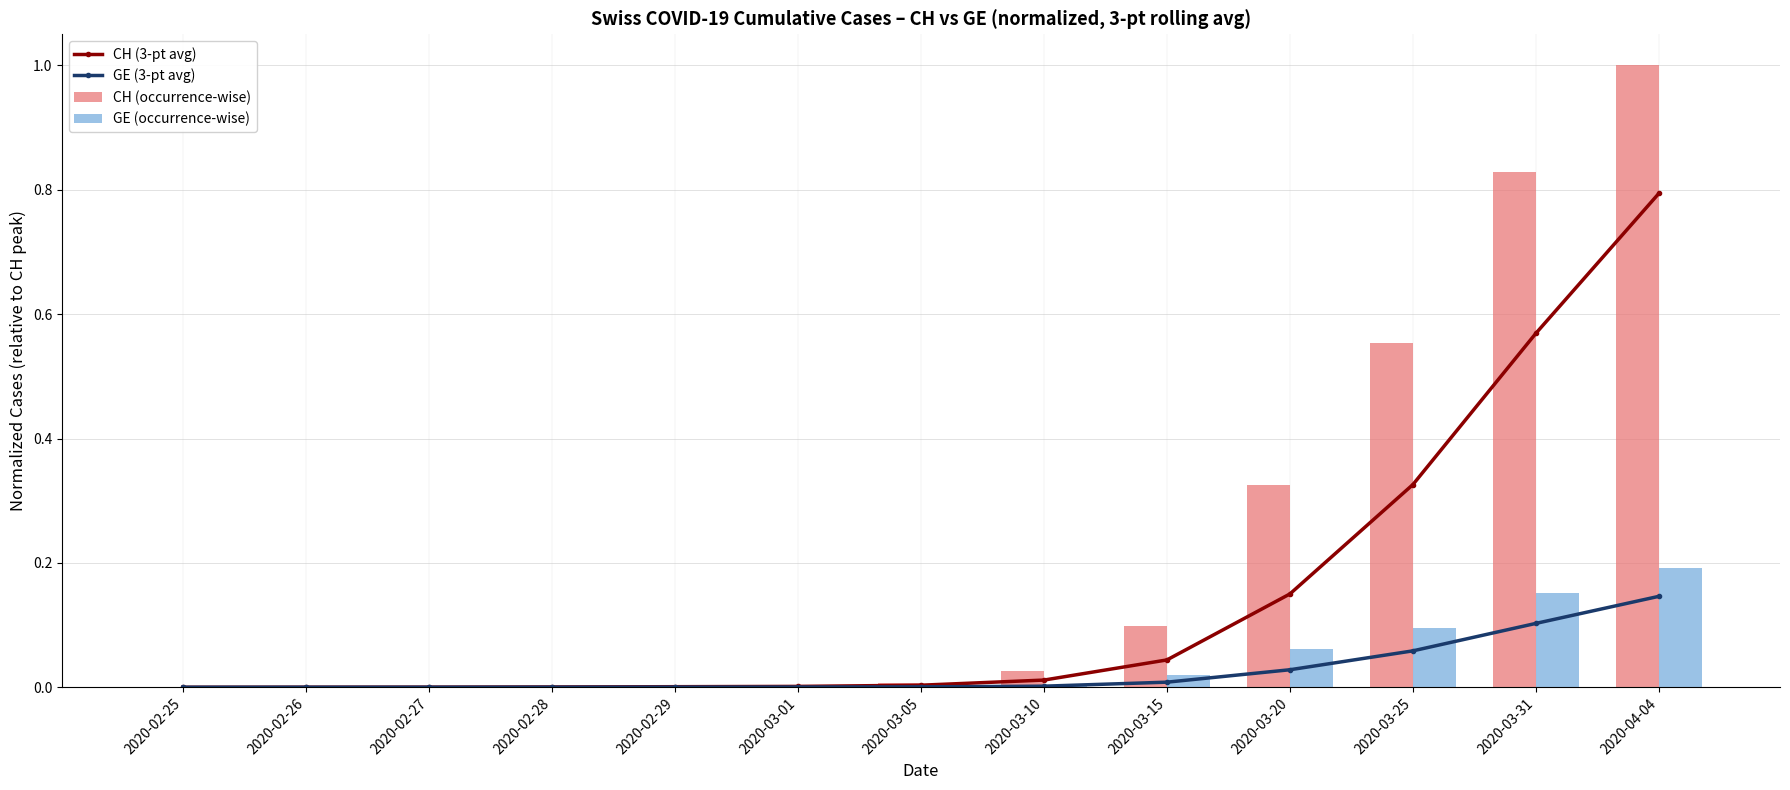

What are all the series names shown in the legend?

CH (3-pt avg), GE (3-pt avg), CH (occurrence-wise), GE (occurrence-wise)